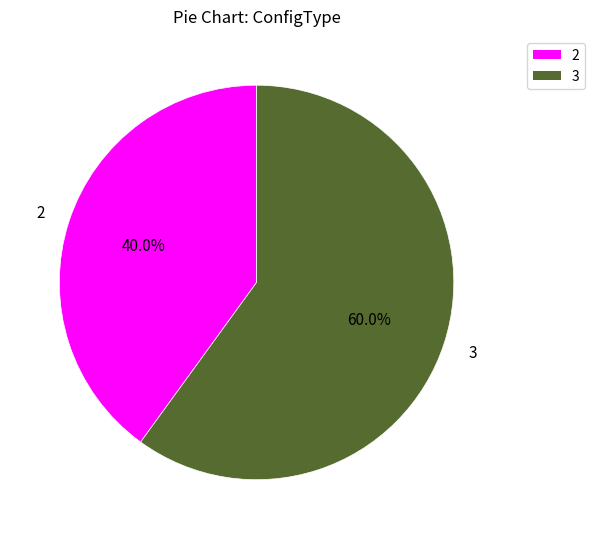

How many segments does this pie chart have?

2